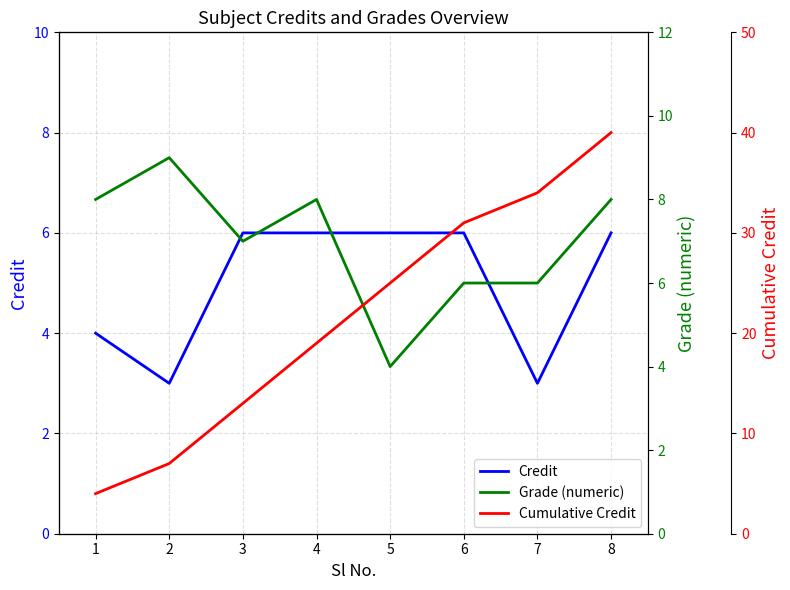

Does the chart display data point markers on the line(s)?

No